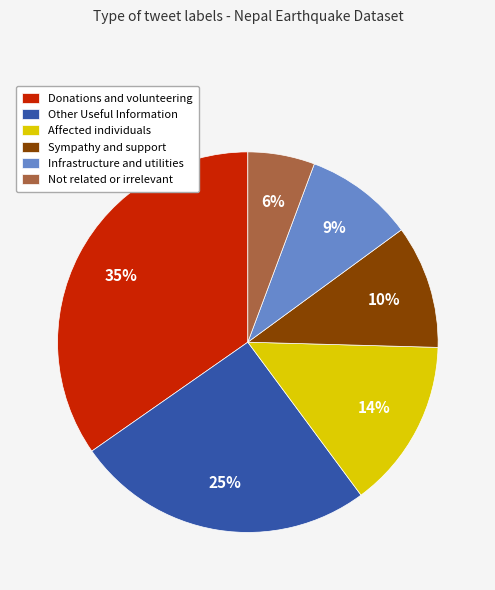

Which slice is the largest?

Donations and volunteering